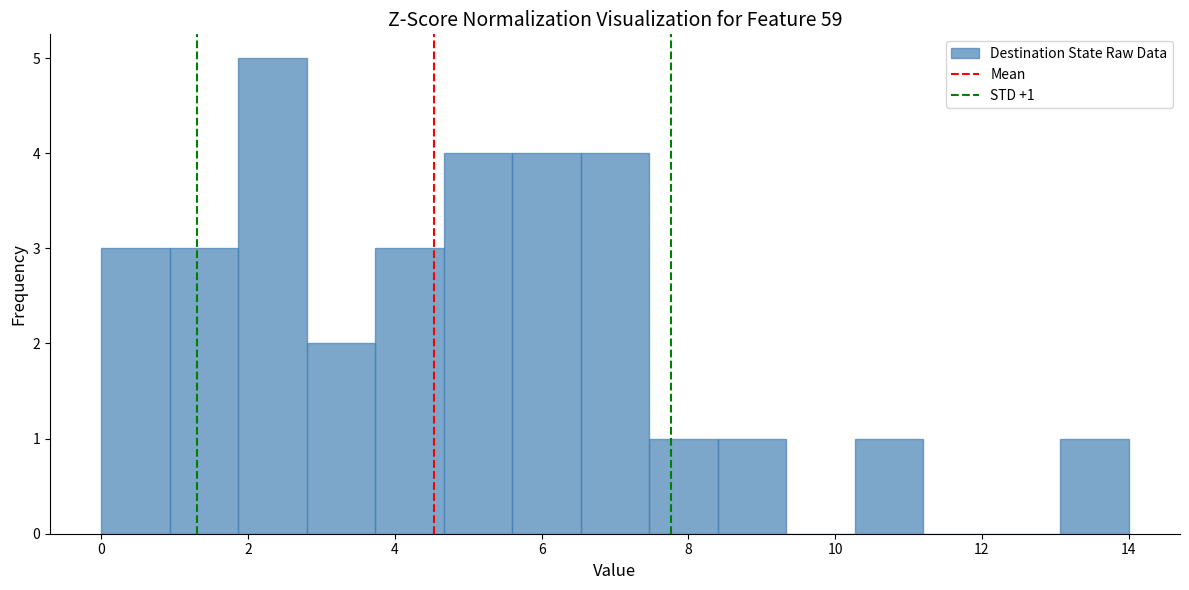

Over which range of the x-axis is the bar tallest?

1.8 to 2.8